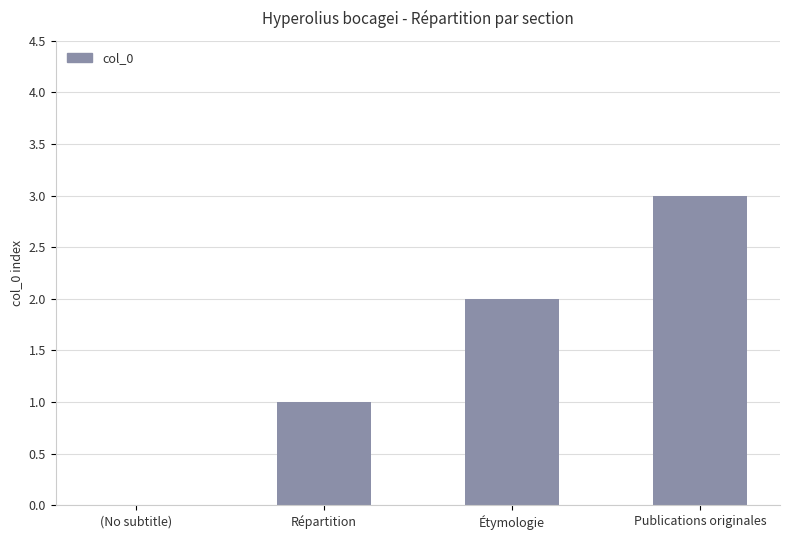

Are the bars horizontal?

No